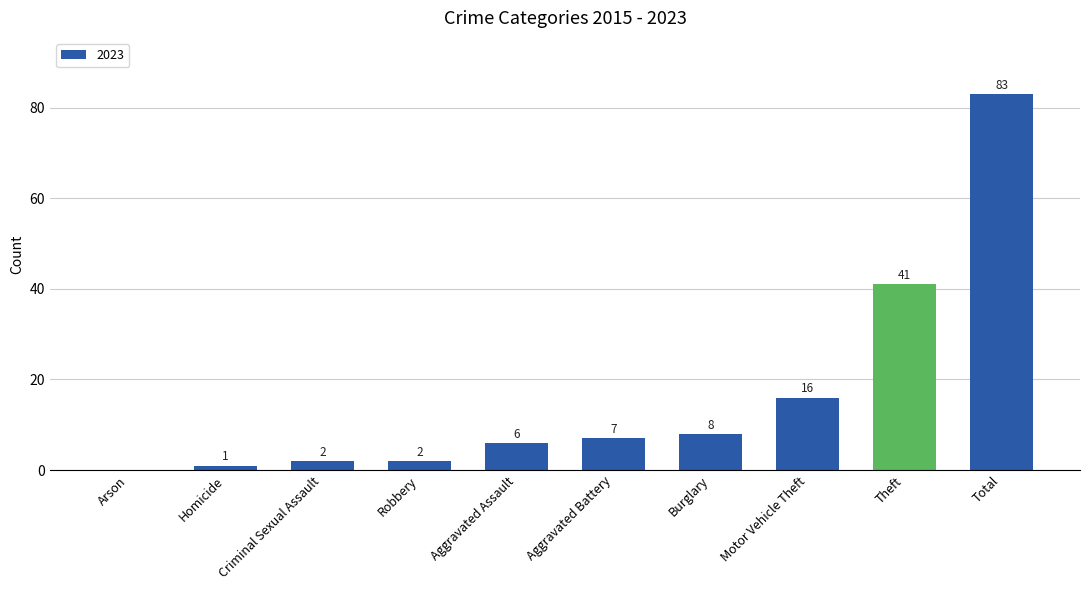

True or false: the data shows 10 at Aggravated Assault.

False